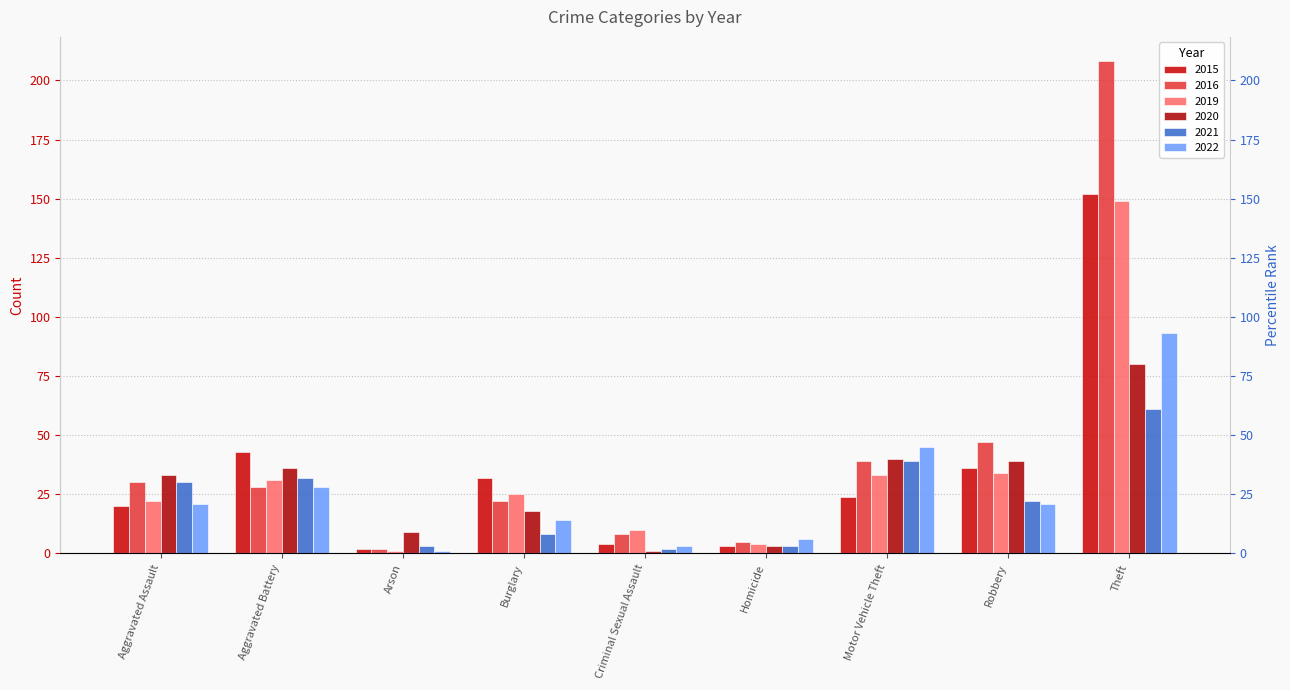

Reading left to right, transcribe all the data shown in this chart.

2015: Aggravated Assault=20	Aggravated Battery=43	Arson=2	Burglary=32	Criminal Sexual Assault=4	Homicide=3	Motor Vehicle Theft=24	Robbery=36	Theft=152
2016: Aggravated Assault=30	Aggravated Battery=28	Arson=2	Burglary=22	Criminal Sexual Assault=8	Homicide=5	Motor Vehicle Theft=39	Robbery=47	Theft=208
2019: Aggravated Assault=22	Aggravated Battery=31	Arson=1	Burglary=25	Criminal Sexual Assault=10	Homicide=4	Motor Vehicle Theft=33	Robbery=34	Theft=149
2020: Aggravated Assault=33	Aggravated Battery=36	Arson=9	Burglary=18	Criminal Sexual Assault=1	Homicide=3	Motor Vehicle Theft=40	Robbery=39	Theft=80
2021: Aggravated Assault=30	Aggravated Battery=32	Arson=3	Burglary=8	Criminal Sexual Assault=2	Homicide=3	Motor Vehicle Theft=39	Robbery=22	Theft=61
2022: Aggravated Assault=21	Aggravated Battery=28	Arson=1	Burglary=14	Criminal Sexual Assault=3	Homicide=6	Motor Vehicle Theft=45	Robbery=21	Theft=93